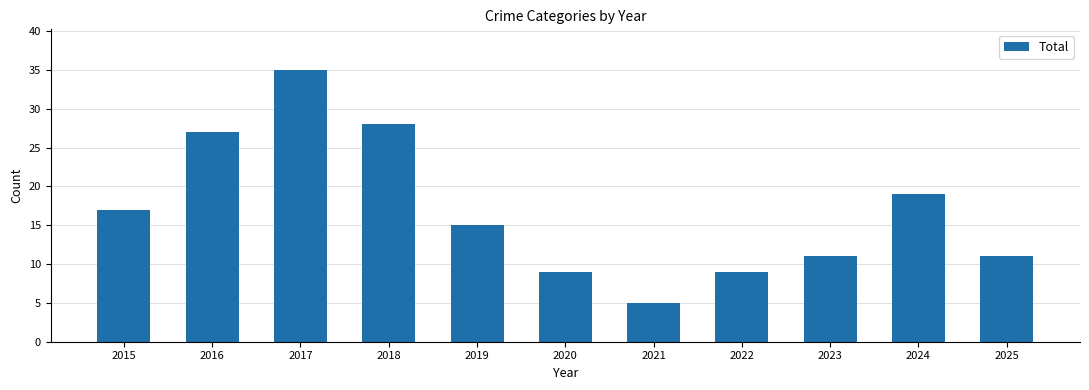

What is the smallest value displayed?

5